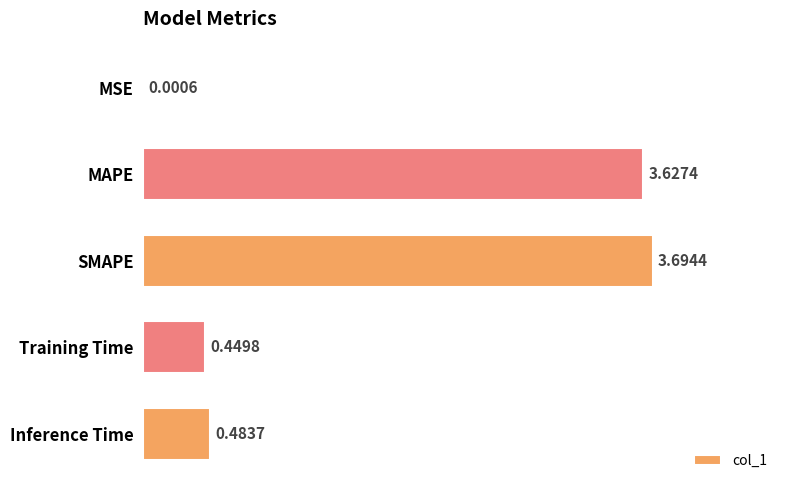

Which label corresponds to the largest value in the chart?

SMAPE